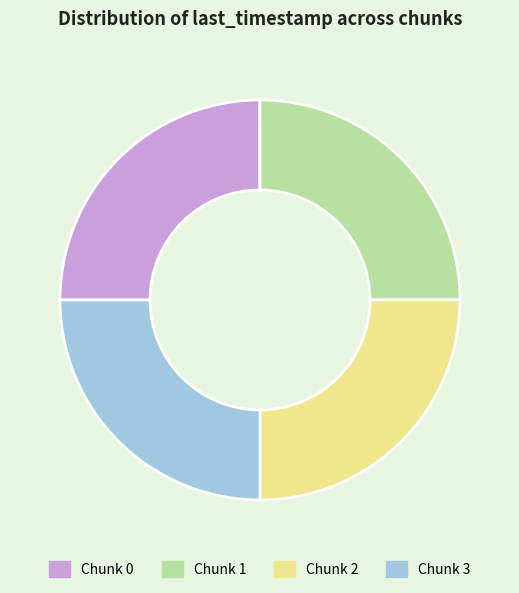

The Chunk 3 slice represents 38% of the pie. True or false?

False